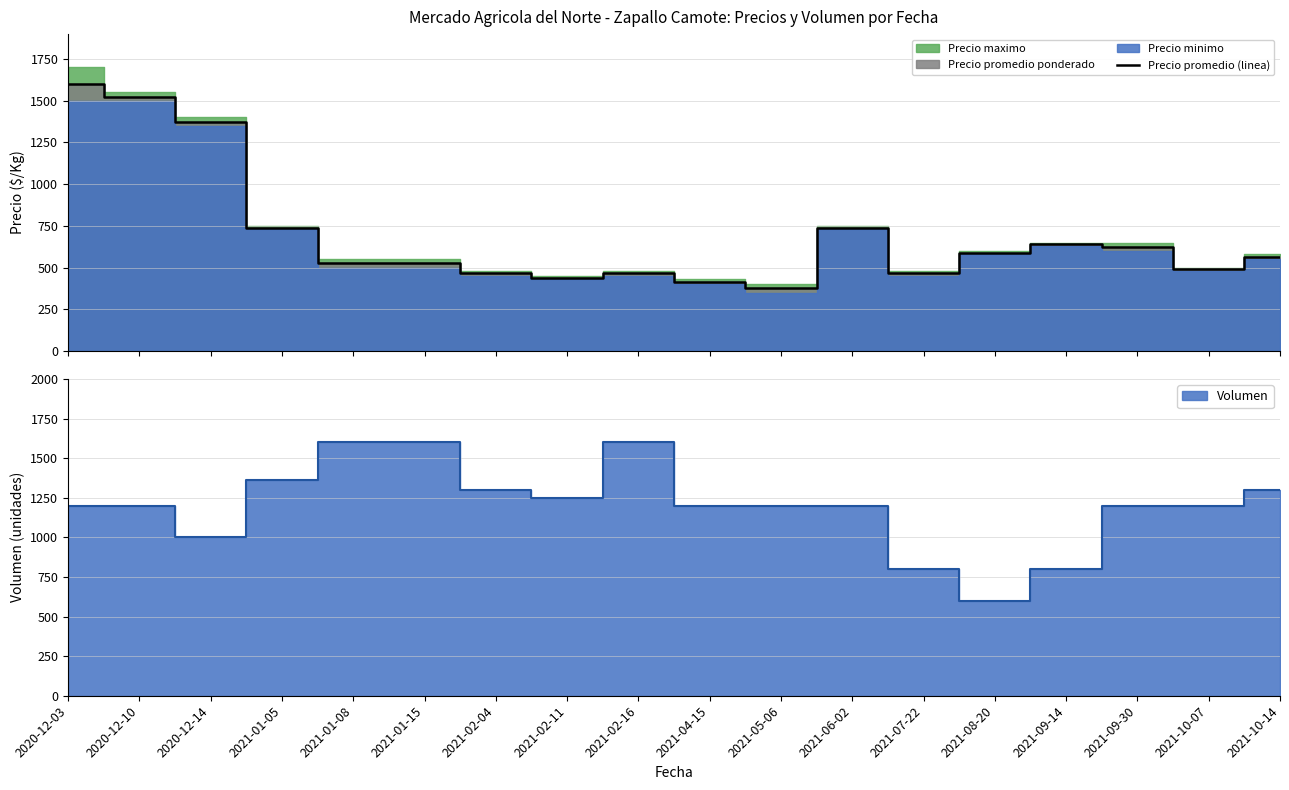

What position from the left is 2021-01-15?

6